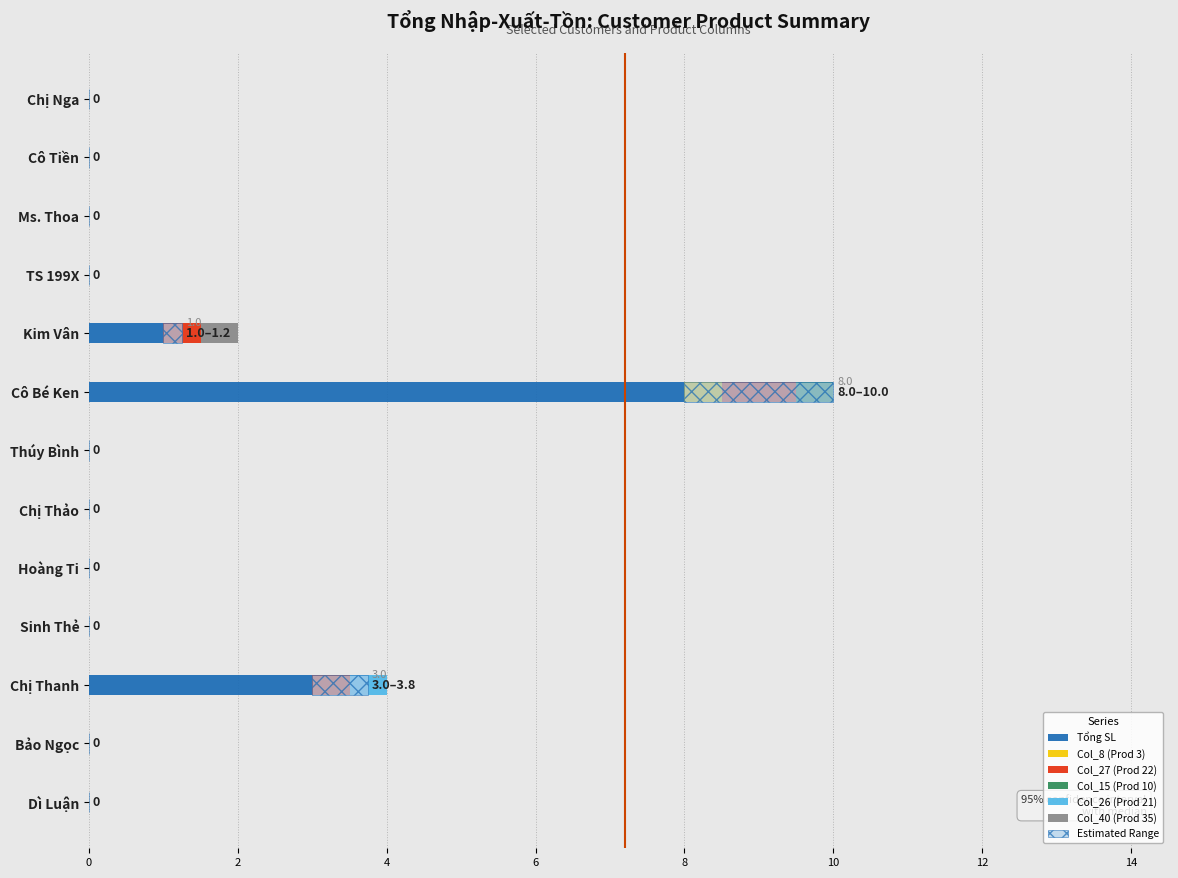

Which category has the highest value in the Col_8 (Prod 3) series?

Cô Bé Ken